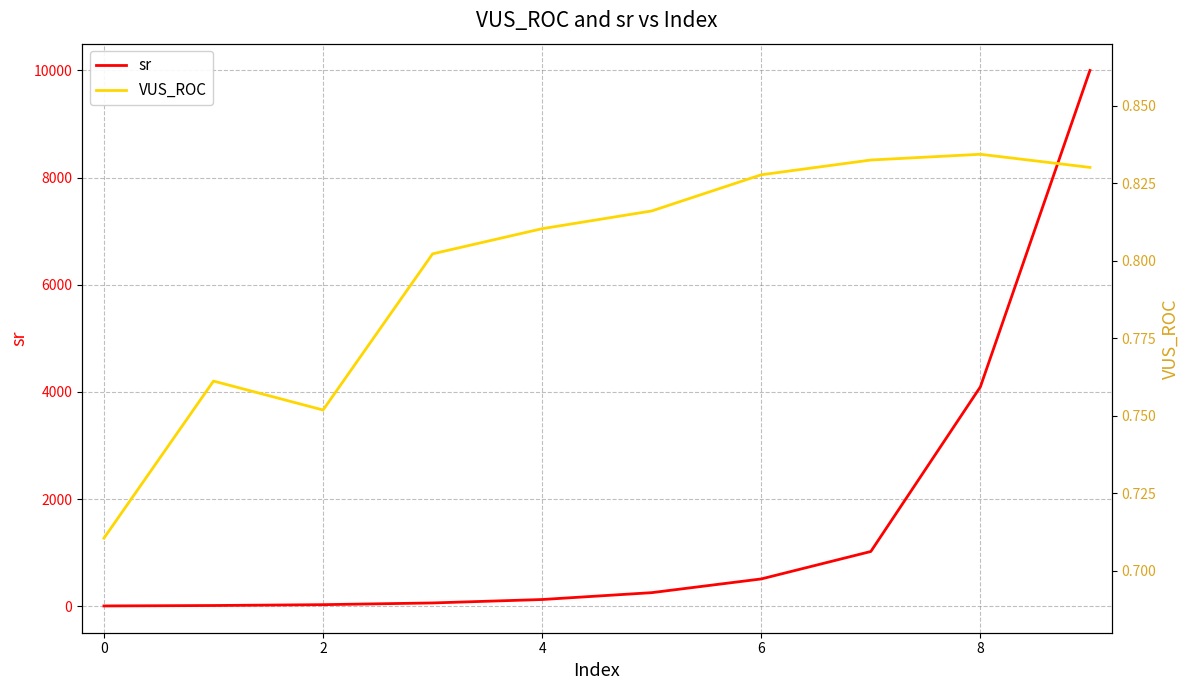

List the series in order of their overall mean, lowest first.

VUS_ROC, sr